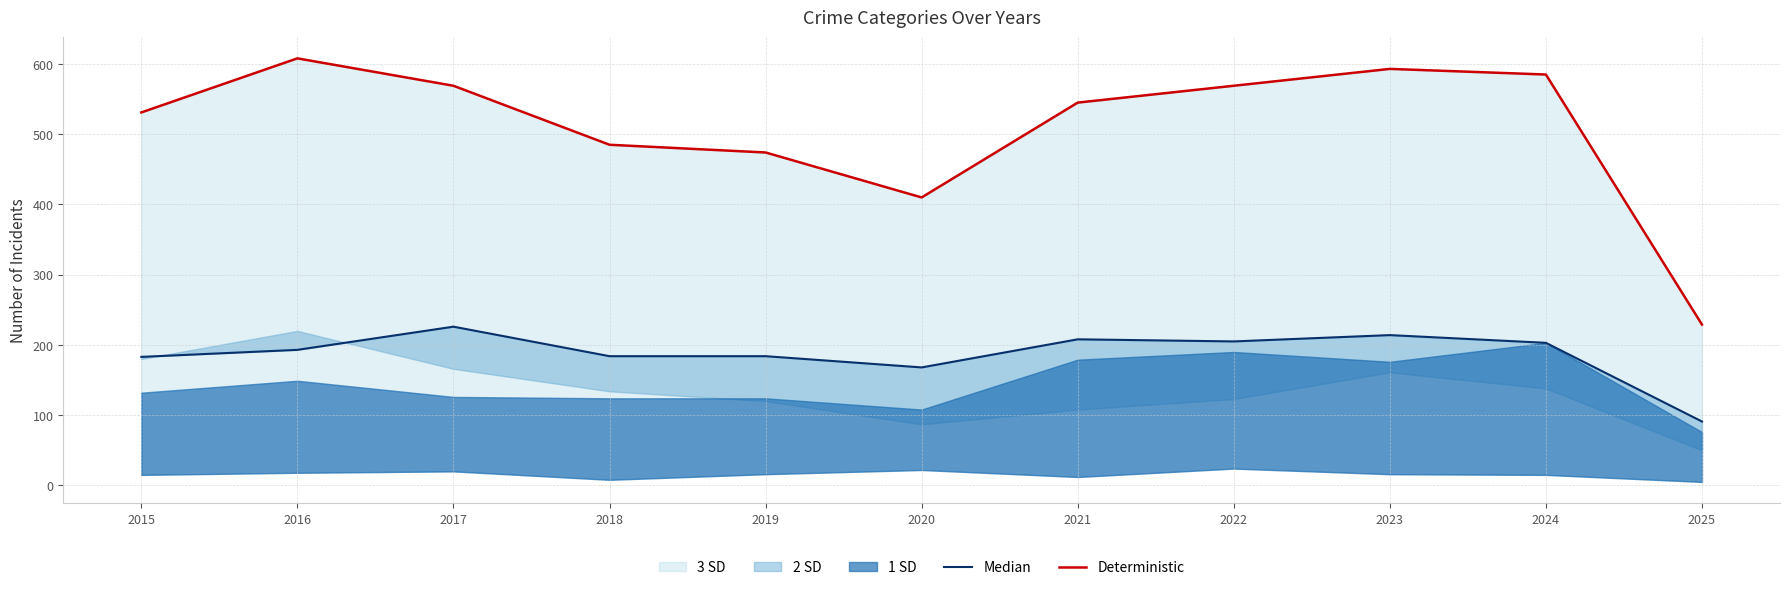

True or false: Median and Deterministic intersect in this chart.

False